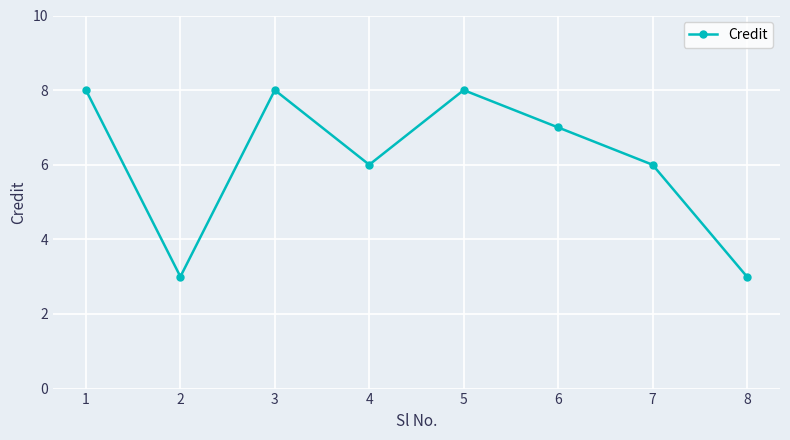

True or false: the data shows 8 at 5.

True